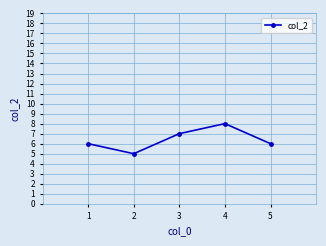

Approximately how many times larger is the value at 4 compared to 2?

1.6